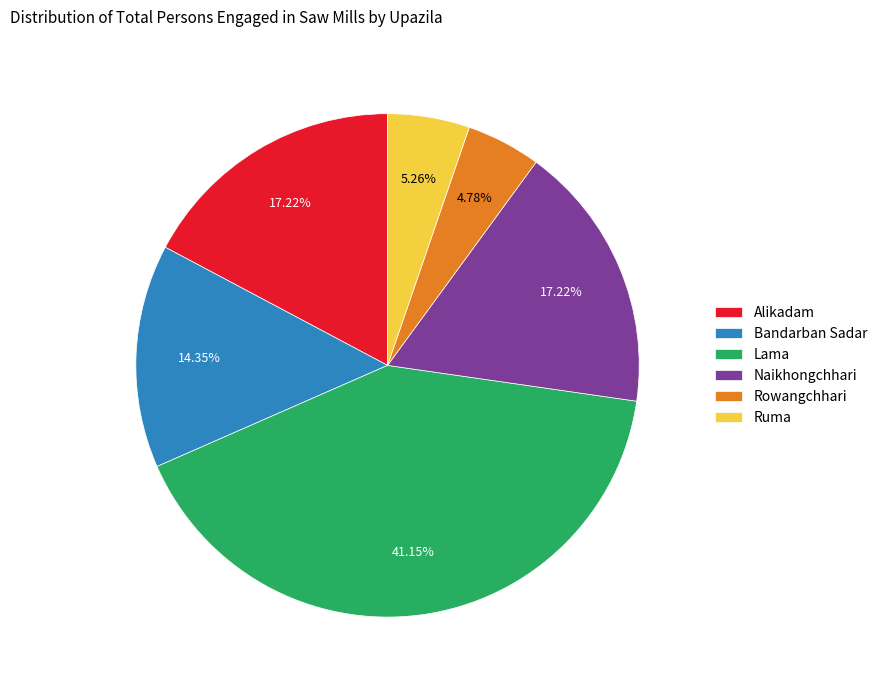

Which category has the biggest portion of the pie?

Lama